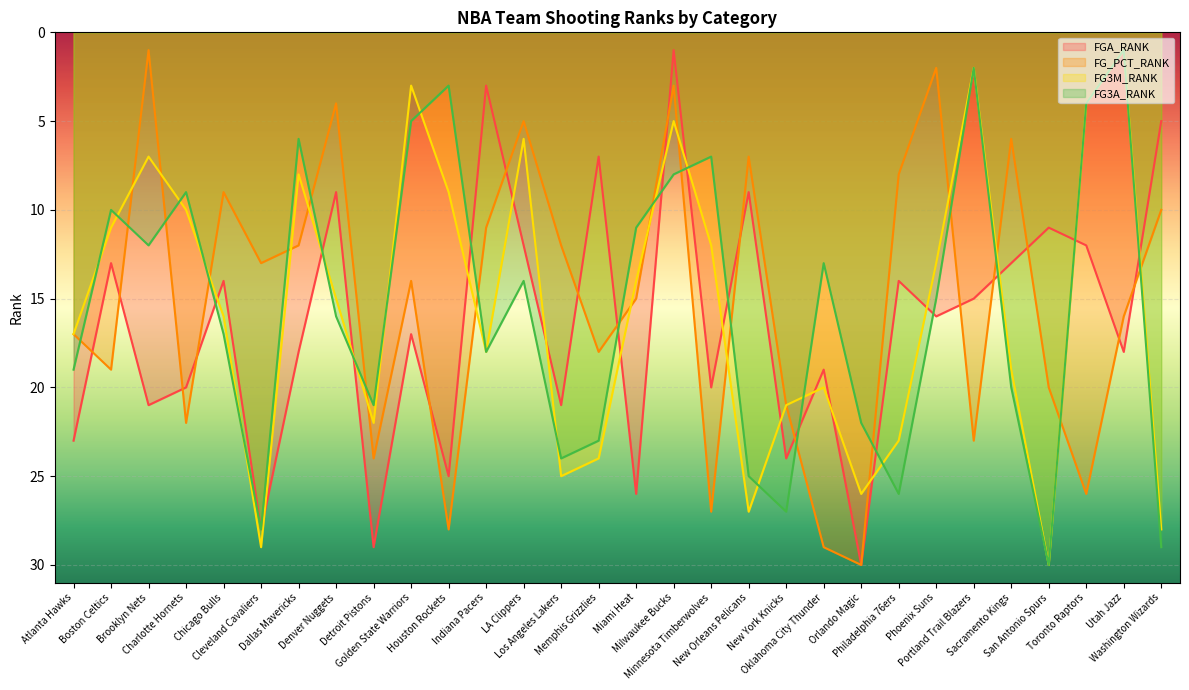

Which label corresponds to the largest value in the chart?

Orlando Magic